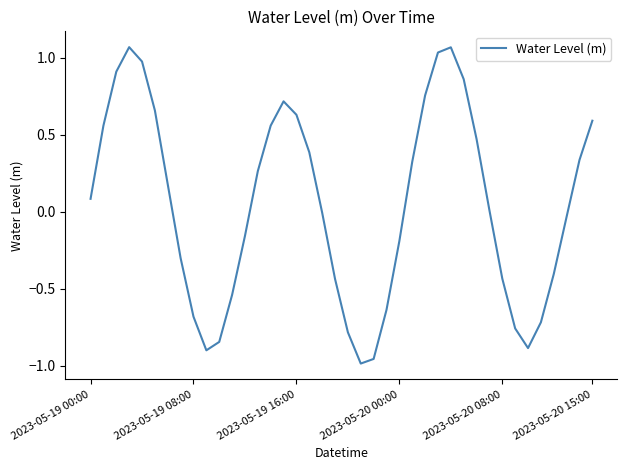

What is the difference between the maximum and minimum values?

2.1